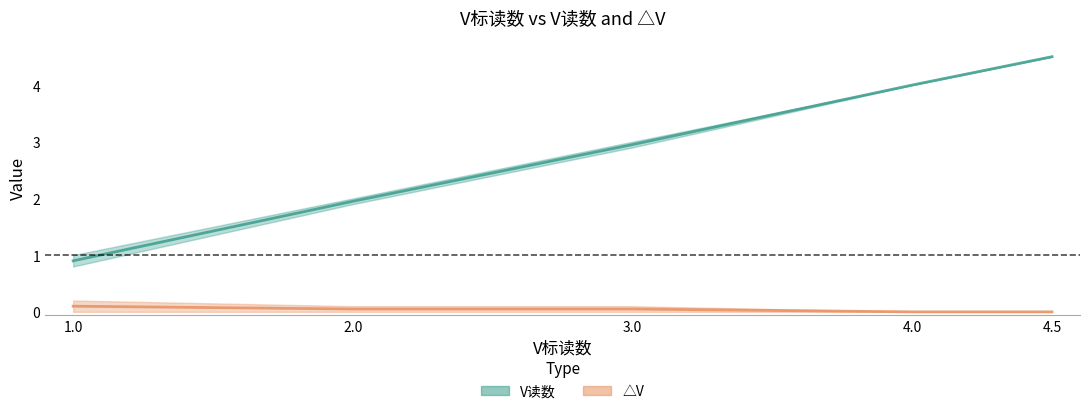

List the series in order of their overall mean, lowest first.

△V, V读数